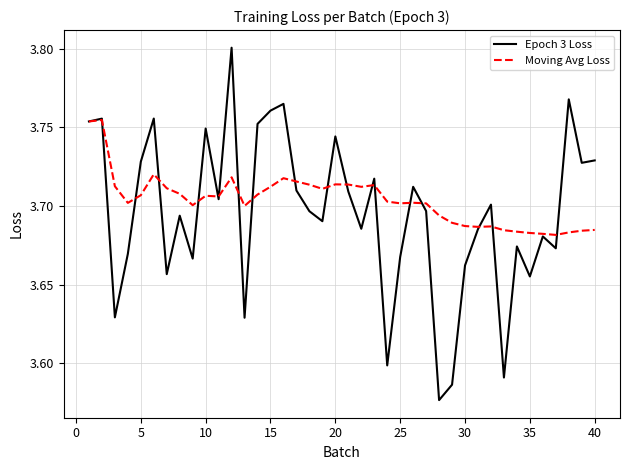

Which series has the largest range (max minus min)?

Epoch 3 Loss